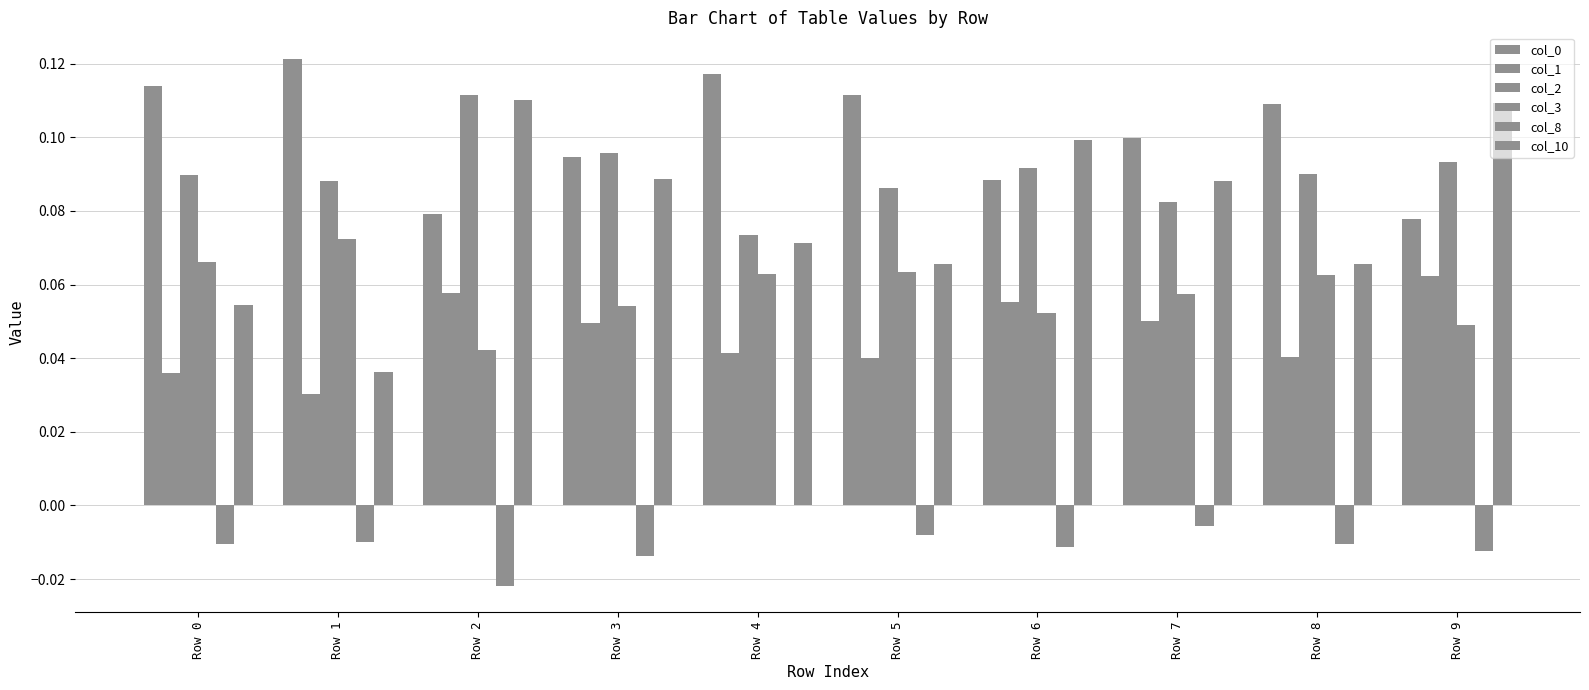

How many groups of bars are there?

10